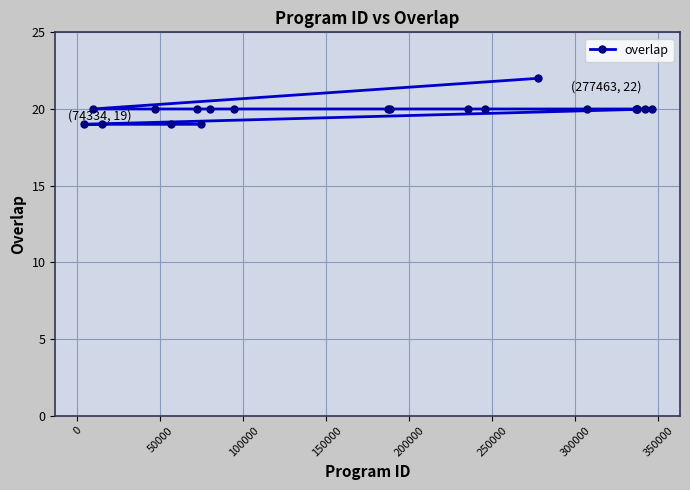

What is the smallest value displayed?

19